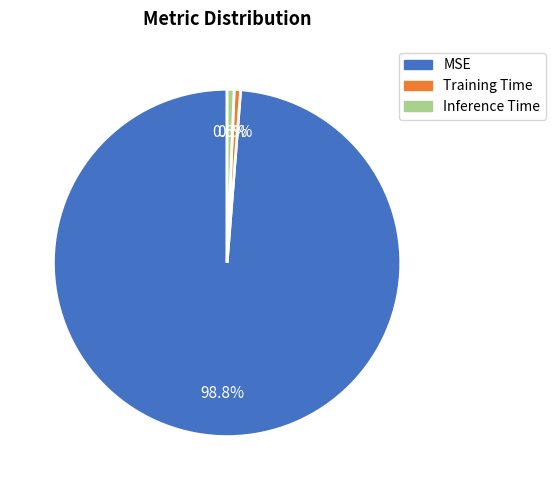

What percentage is NOT represented by Training Time?

99.4%